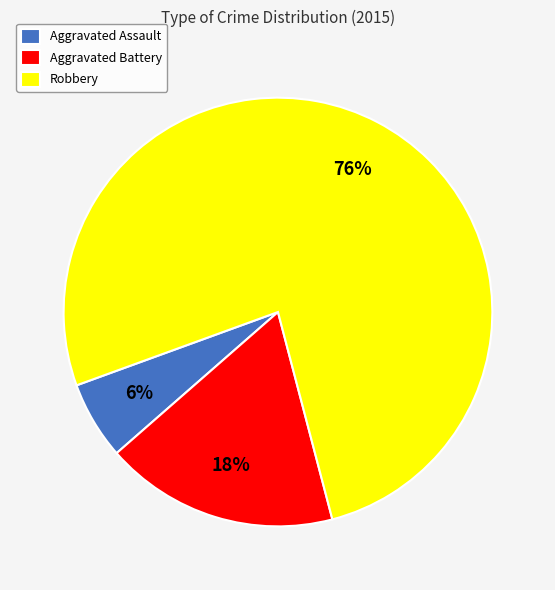

Is the sum of Aggravated Battery and Aggravated Assault greater than half?

No